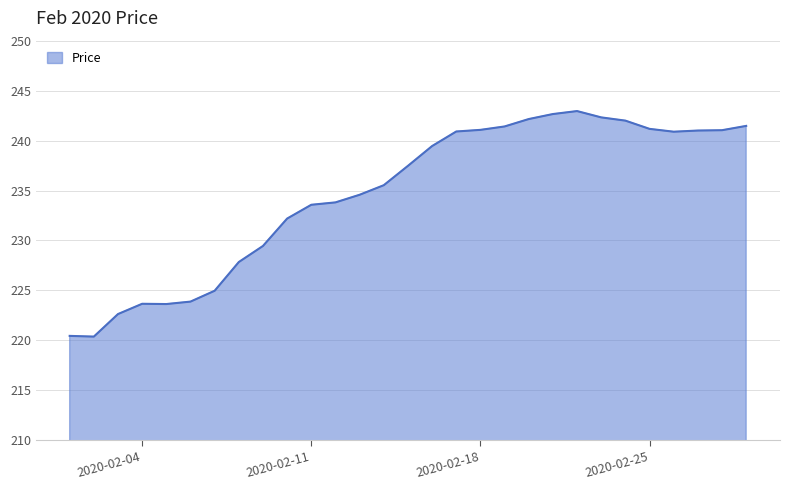

What is the difference between the maximum and minimum values?

22.6